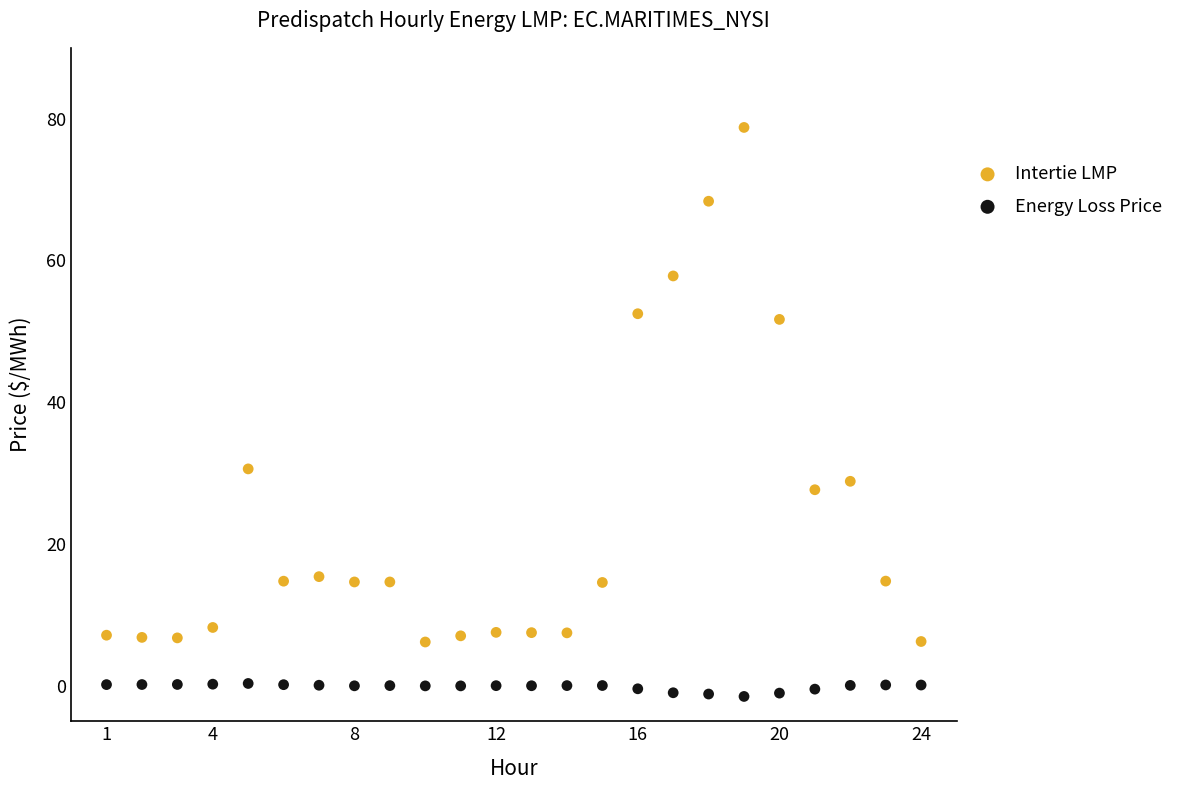

Which series contains the highest Y value?

Intertie LMP